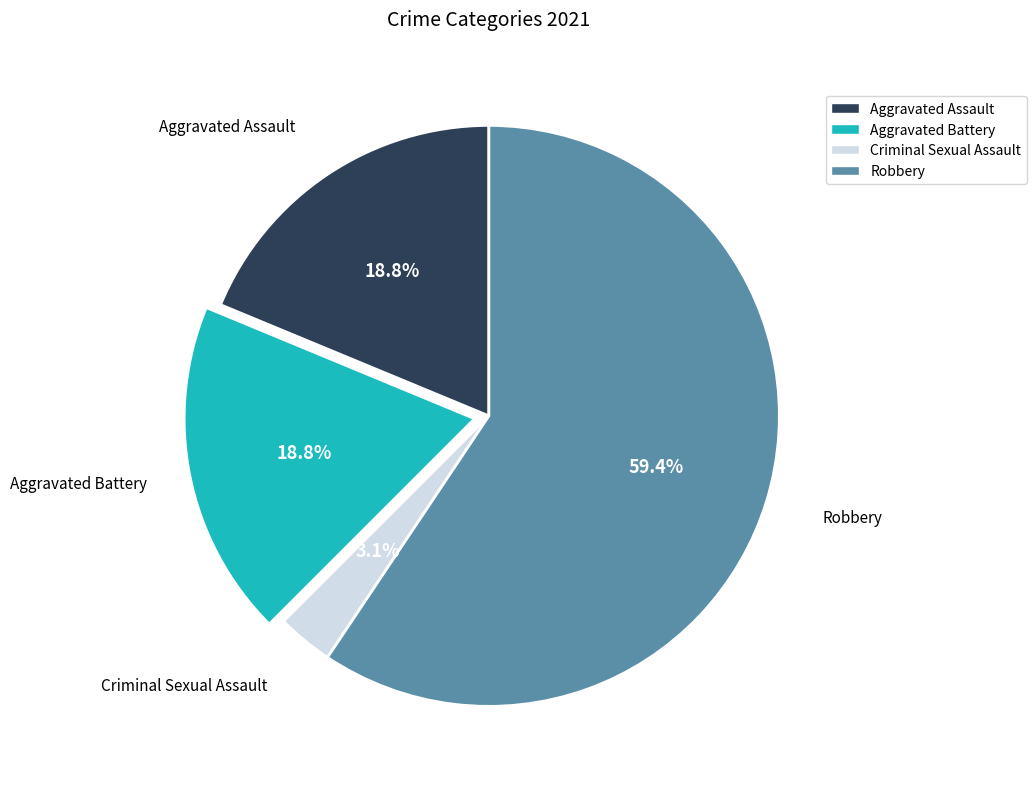

The Aggravated Battery slice represents 19% of the pie. True or false?

True